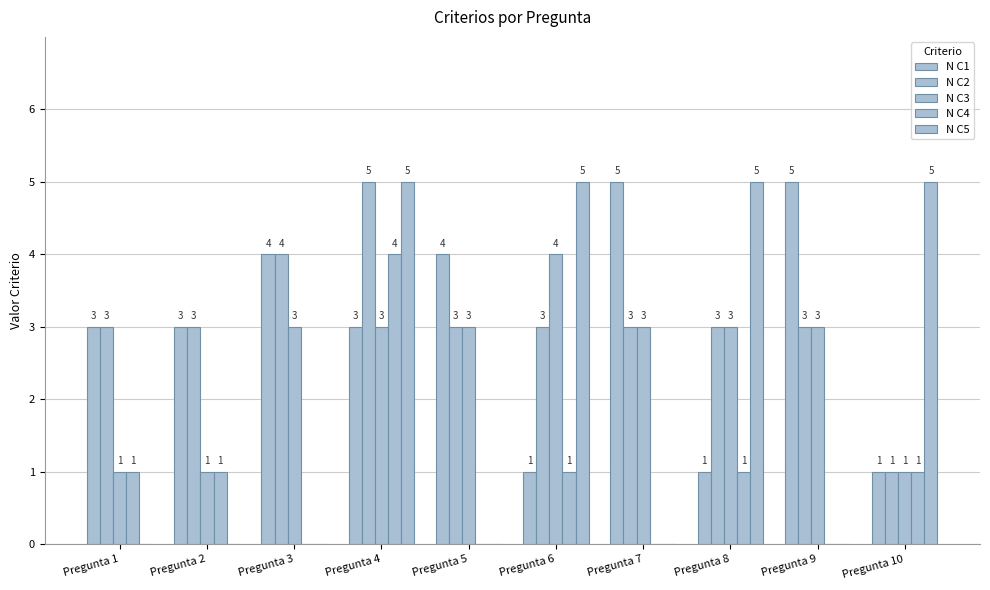

Reading left to right, transcribe all the data shown in this chart.

N C1: 3	3	4	3	4	1	5	1	5	1
N C2: 3	3	4	5	3	3	3	3	3	1
N C3: 1	1	3	3	3	4	3	3	3	1
N C4: 1	1	0	4	0	1	0	1	0	1
N C5: 0	0	0	5	0	5	0	5	0	5